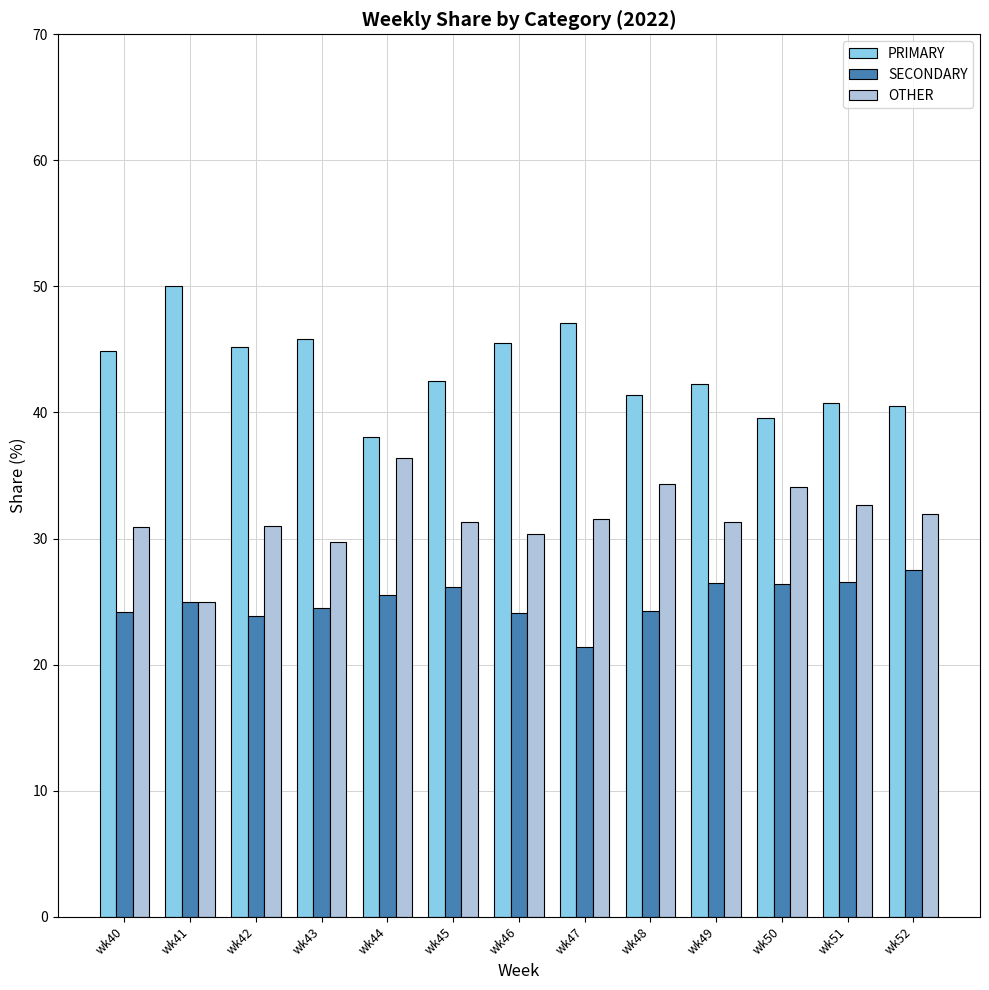

What is the value of the OTHER bar at the 9th from the left?

34.3